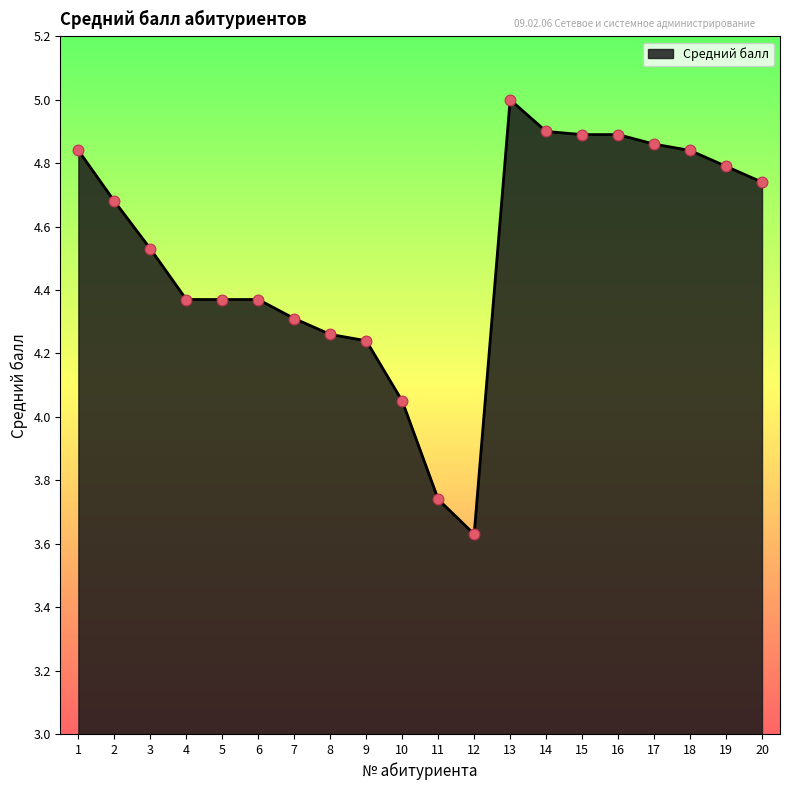

Between 7 and 15, which is larger?

15